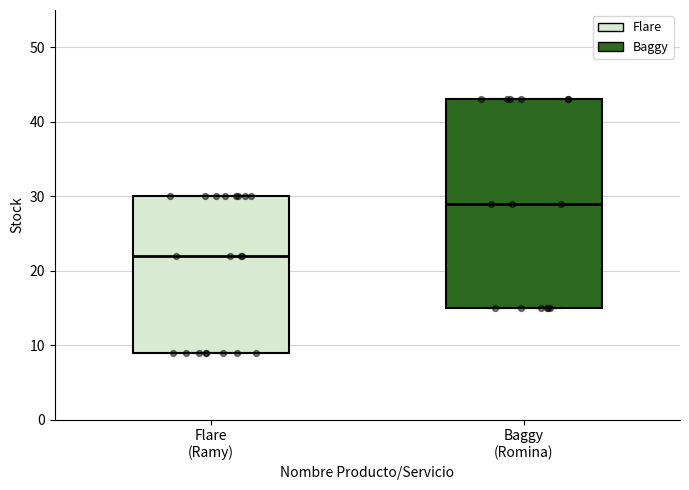

Reading left to right, transcribe this box plot: for each box, give where its median line is, the range the box spans, and where its two whiskers end, as read against the y-axis. The values are not printed on the chart, so give them approximately, as read against the axis.

Flare (Ramy): median 22, box 9 to 30, whiskers 9 to 30
Baggy (Romina): median 29, box 15 to 43, whiskers 15 to 43